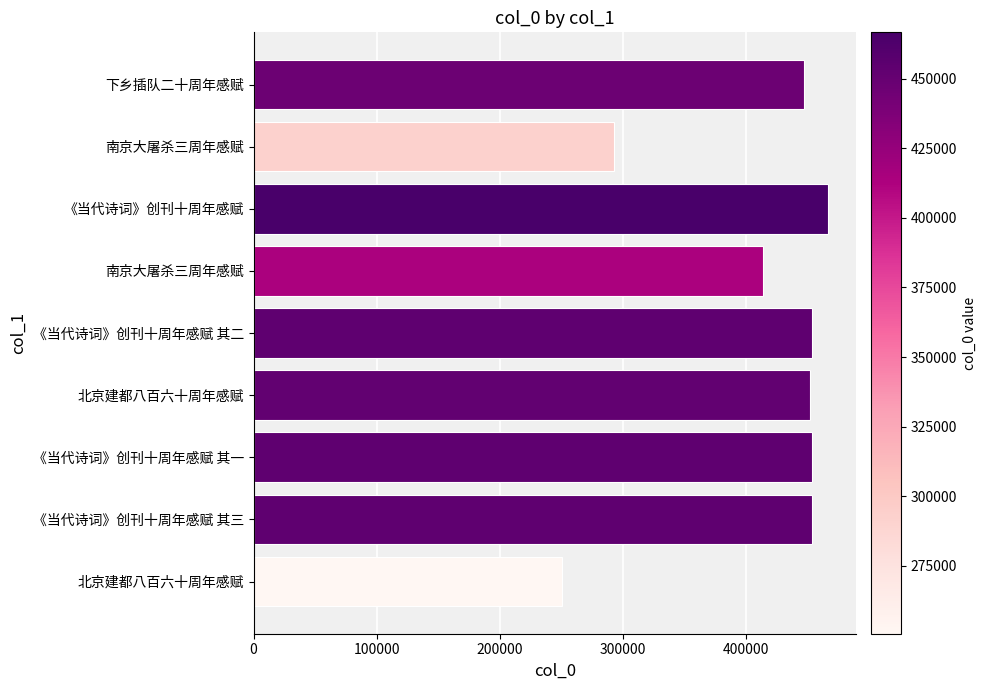

How many categories are shown in the chart?

9